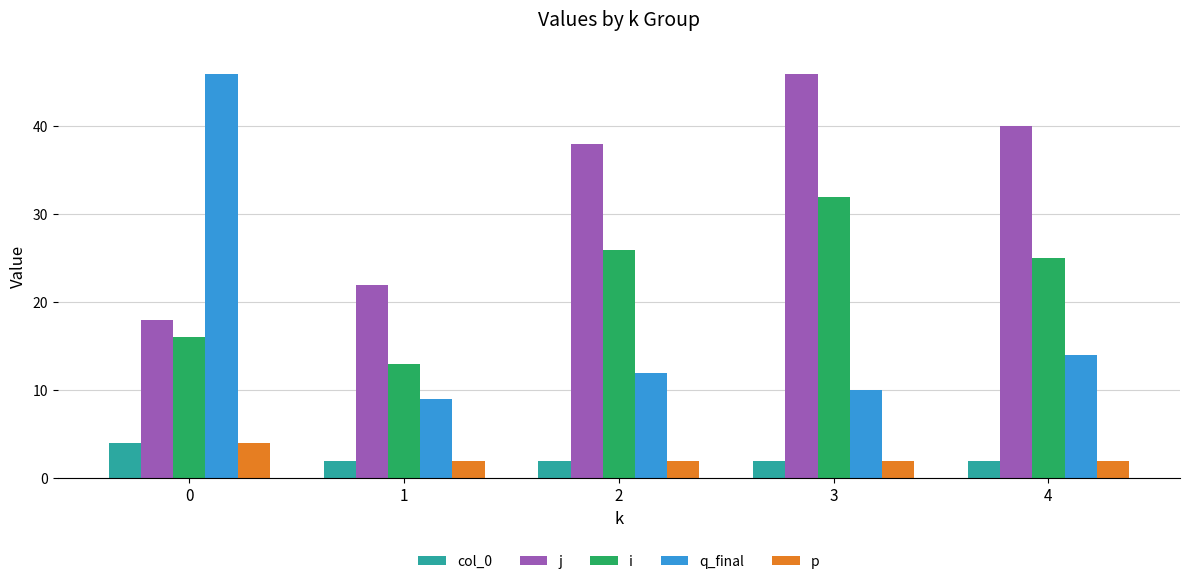

Are the bars horizontal?

No